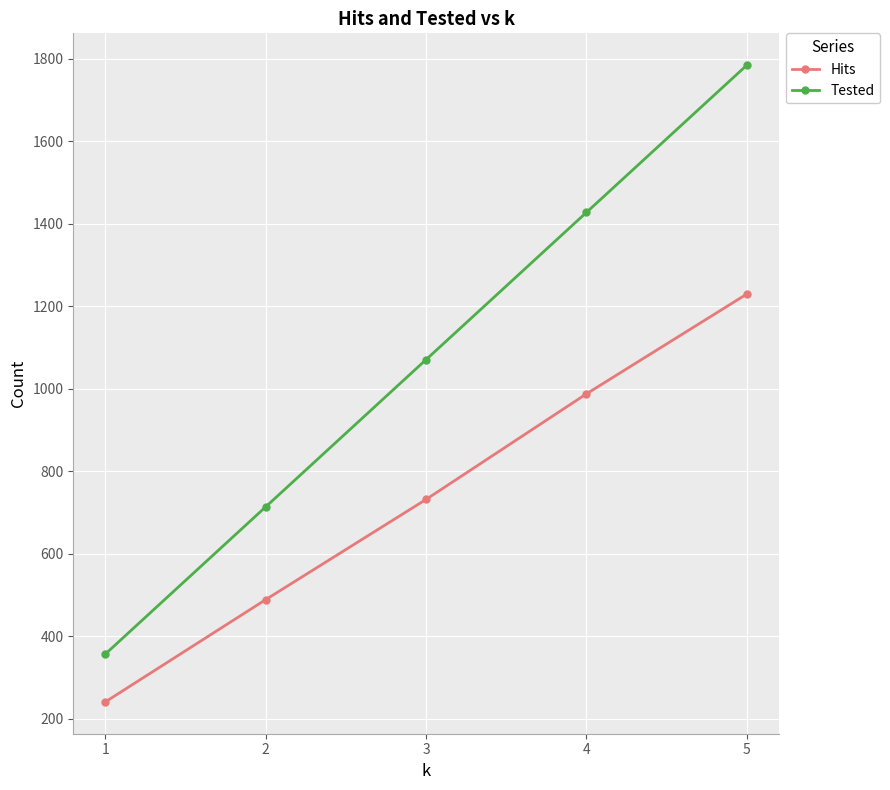

How many lines are shown in the chart?

2